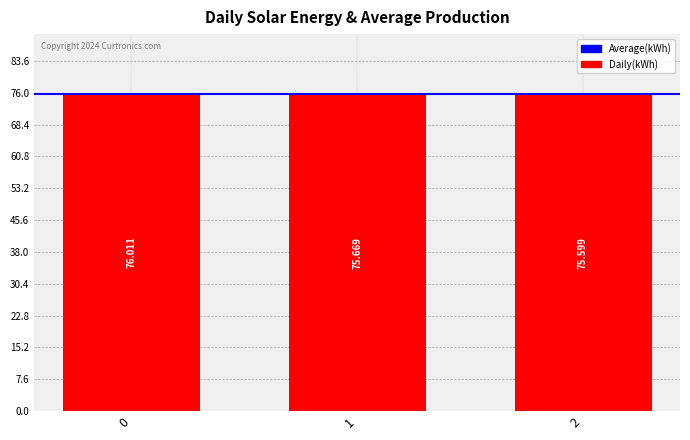

At which label is the value closest to 75?

2